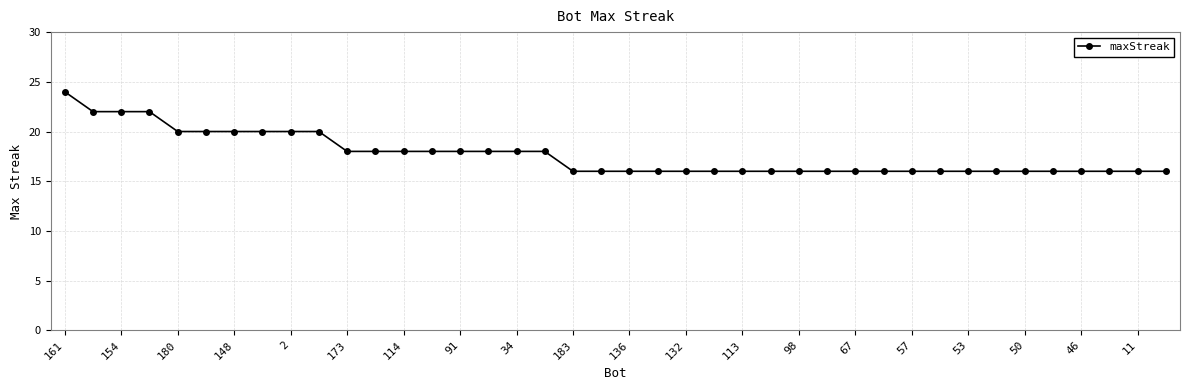

What is the difference between the maximum and second lowest values?

8